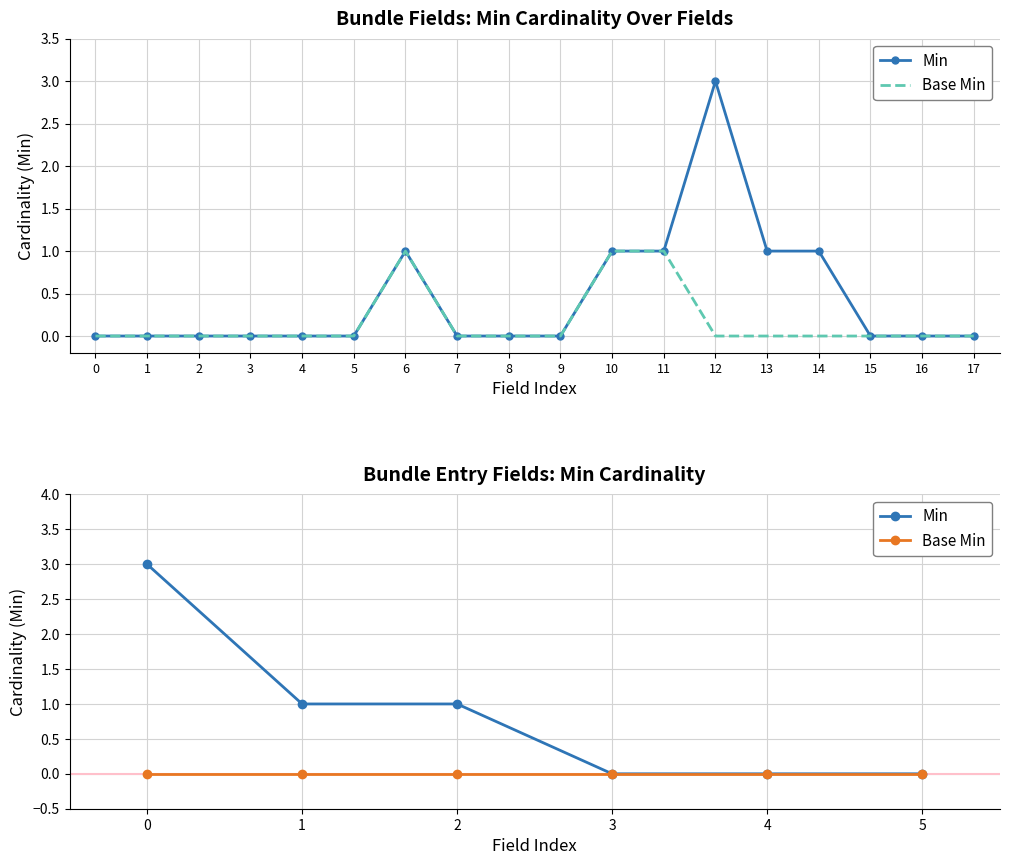

At which category does the chart reach its minimum across all series?

3